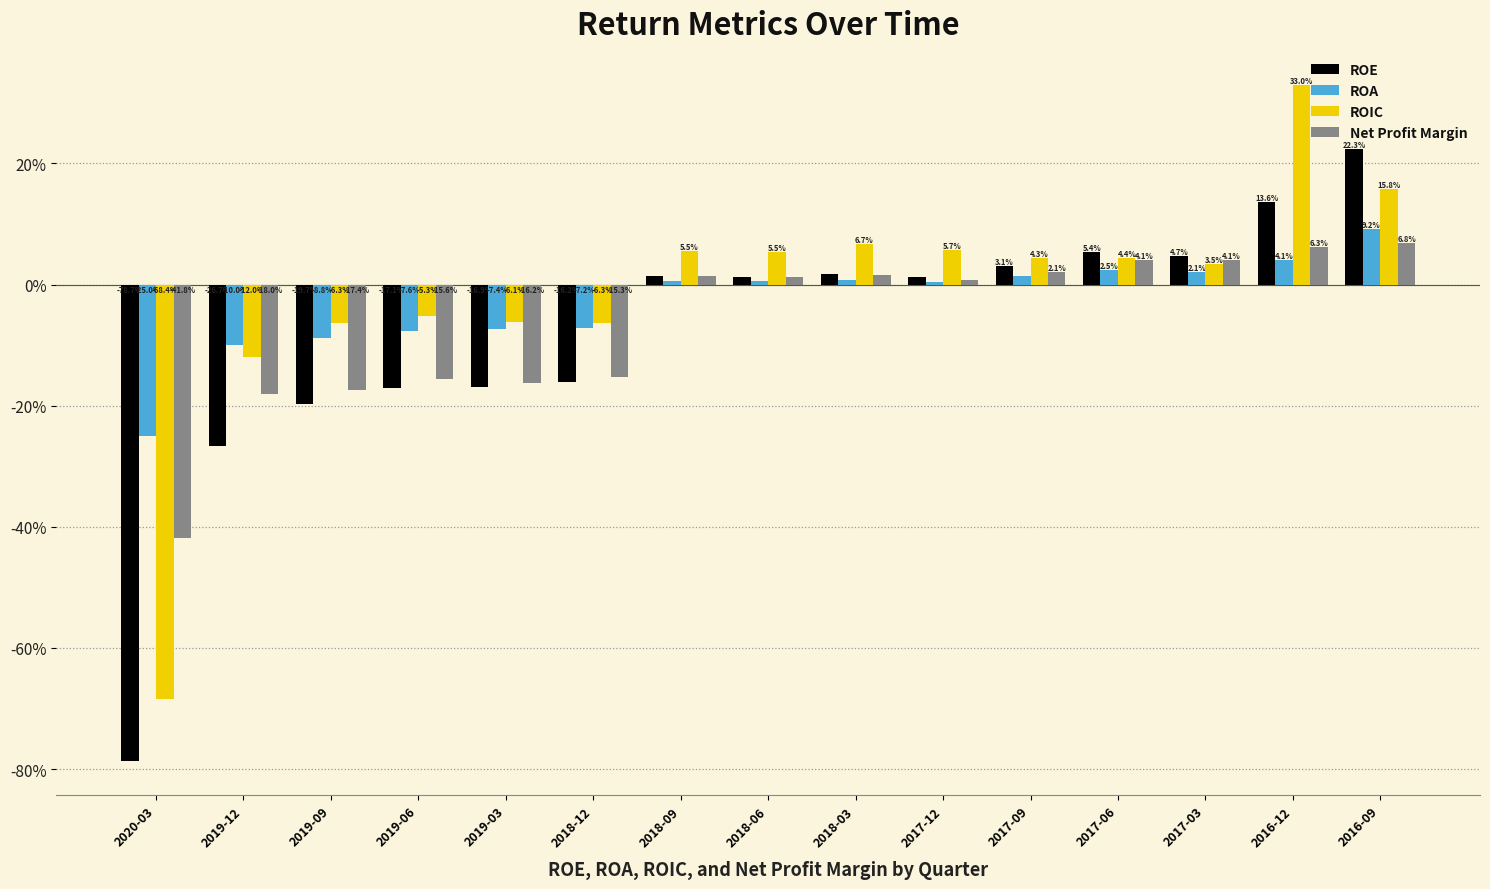

What are all the series names shown in the legend?

ROE, ROA, ROIC, Net Profit Margin